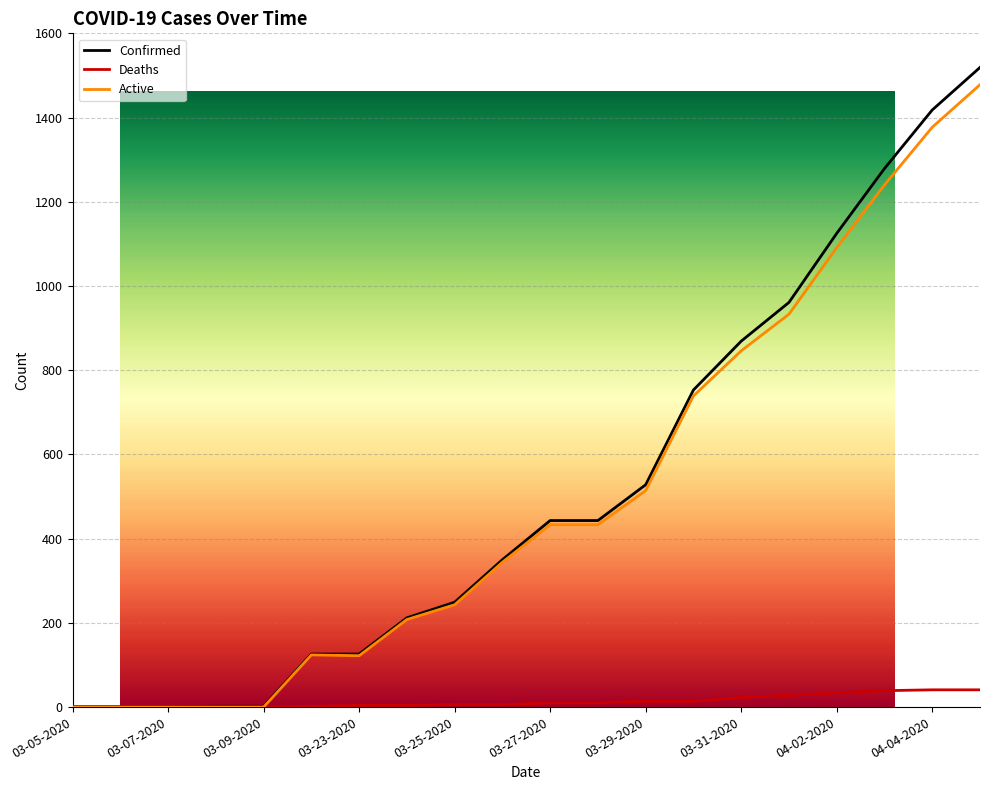

True or false: Deaths has a value of 10 at 03-28-2020.

True